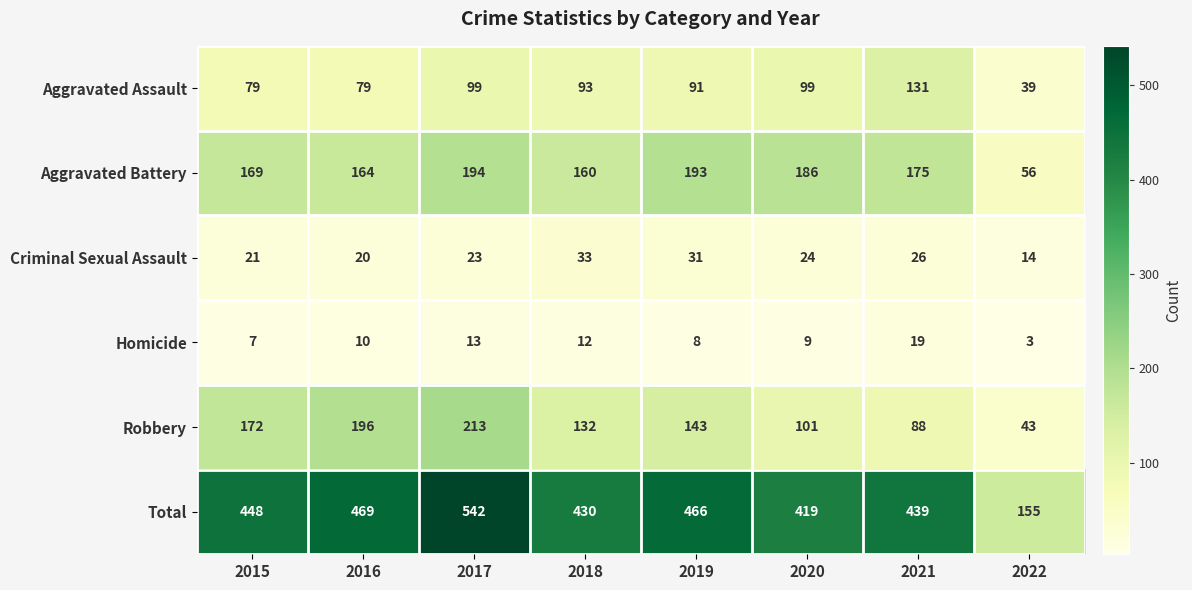

What is the total value across all series at 2019?

932